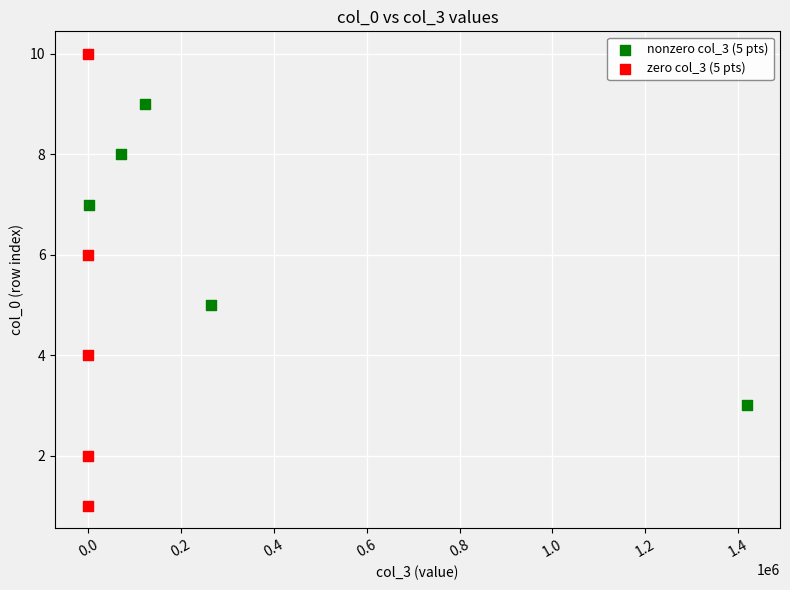

Which series has the widest spread of Y values?

zero col_3 (5 pts)